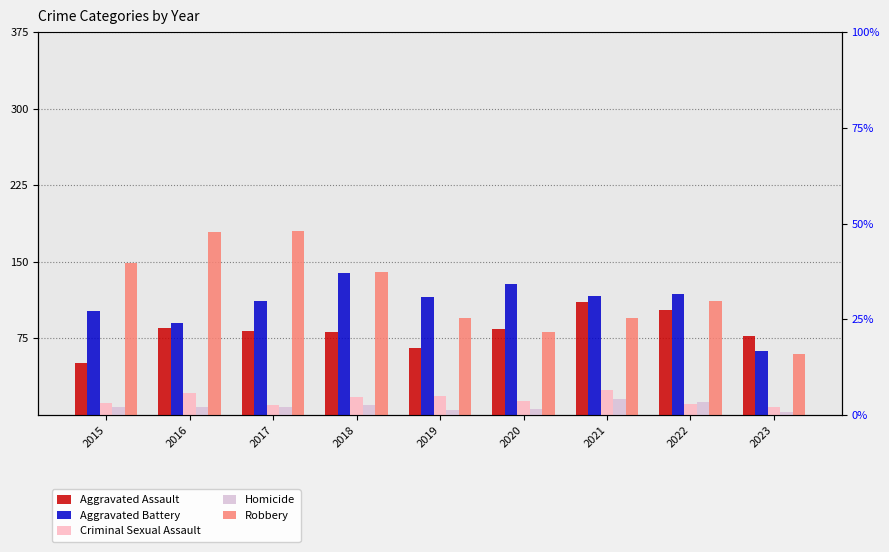

What is the value of the Aggravated Assault bar at the 4th from the left?

81